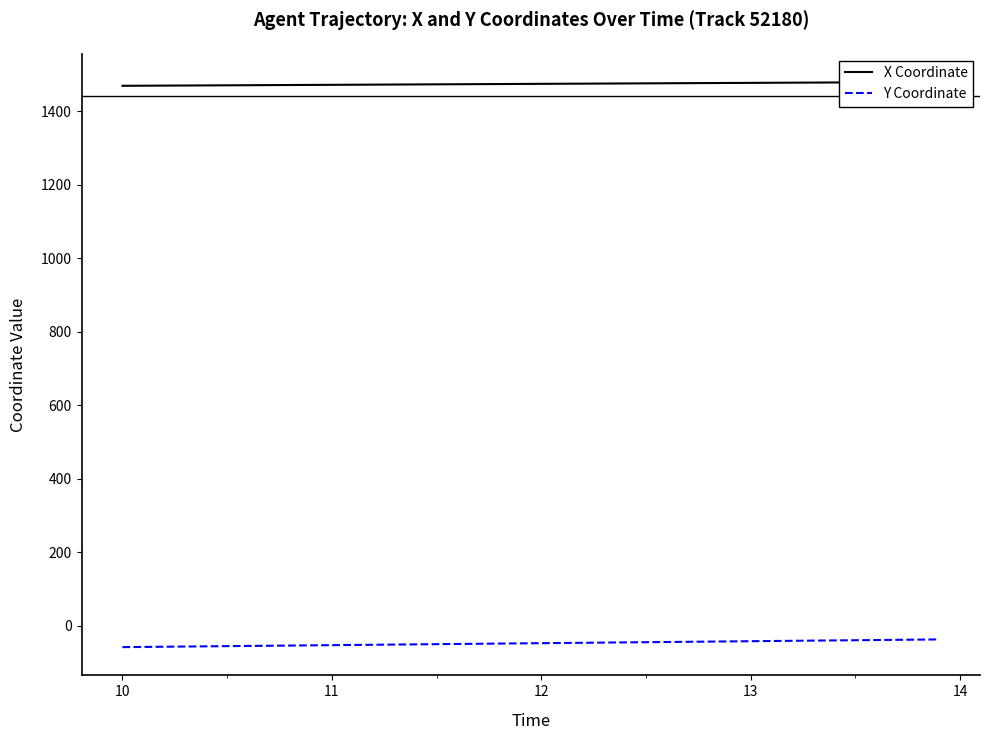

At how many categories does at least one series exceed 1398?

40